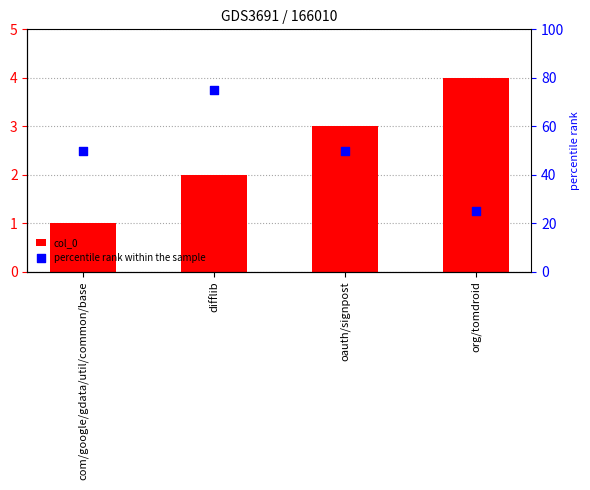

What are all the series names shown in the legend?

col_0, percentile rank within the sample